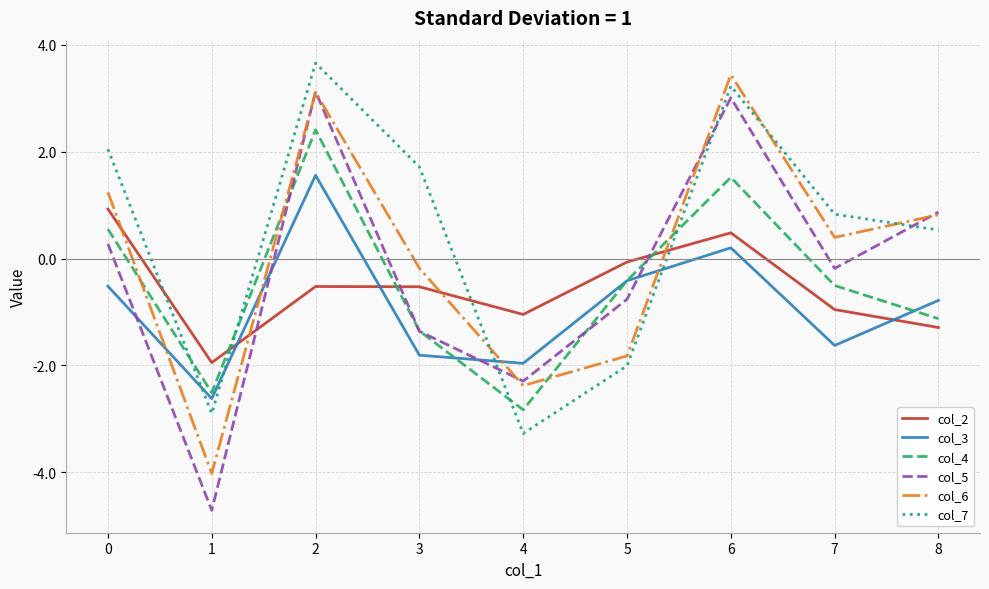

What is the highest value of the col_3 series?

1.6